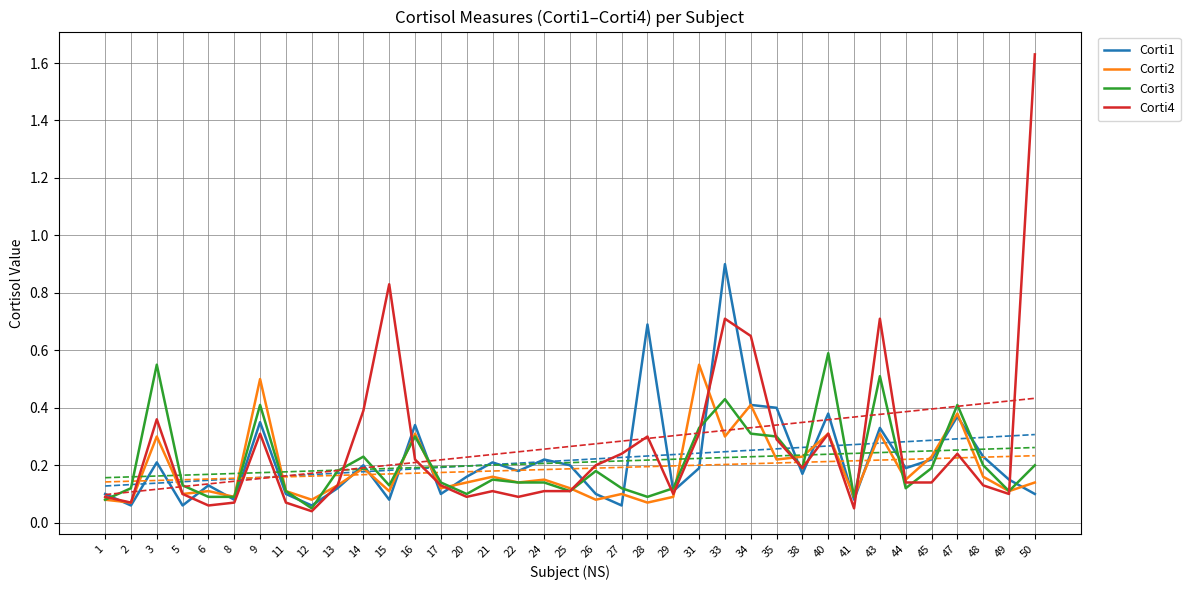

Where is Corti3 nearest to the value 0?

12